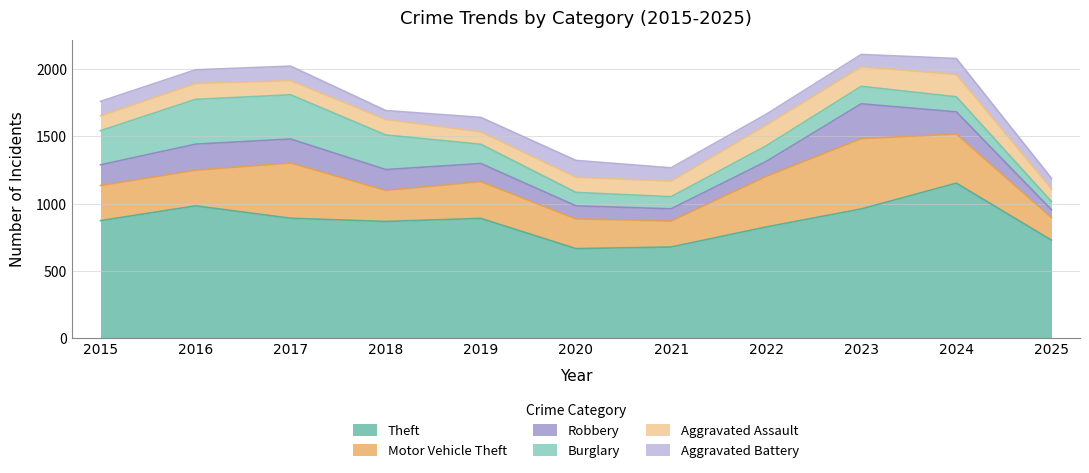

Reading left to right, extract all data points from this chart.

Theft: 2015=874	2016=984	2017=892	2018=868	2019=891	2020=666	2021=678	2022=827	2023=961	2024=1153	2025=729
Motor Vehicle Theft: 2015=261	2016=265	2017=411	2018=231	2019=273	2020=221	2021=193	2022=376	2023=523	2024=365	2025=167
Robbery: 2015=154	2016=194	2017=178	2018=155	2019=135	2020=97	2021=91	2022=111	2023=259	2024=165	2025=59
Burglary: 2015=254	2016=333	2017=329	2018=257	2019=143	2020=100	2021=90	2022=116	2023=130	2024=112	2025=61
Aggravated Assault: 2015=110	2016=118	2017=105	2018=115	2019=92	2020=113	2021=115	2022=154	2023=145	2024=166	2025=95
Aggravated Battery: 2015=108	2016=102	2017=108	2018=67	2019=108	2020=125	2021=100	2022=81	2023=92	2024=119	2025=78